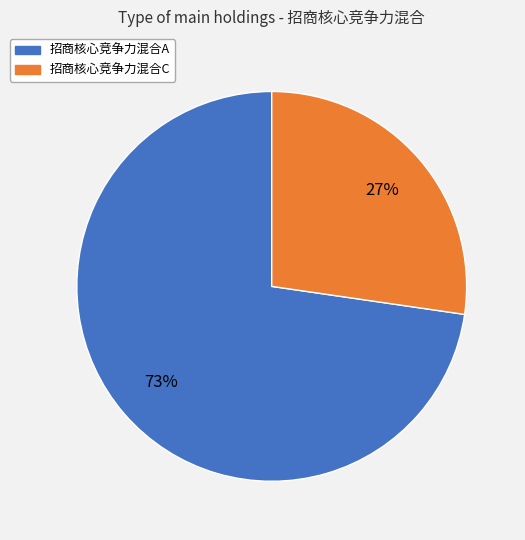

Does 招商核心竞争力混合A account for over 50% of the chart?

Yes